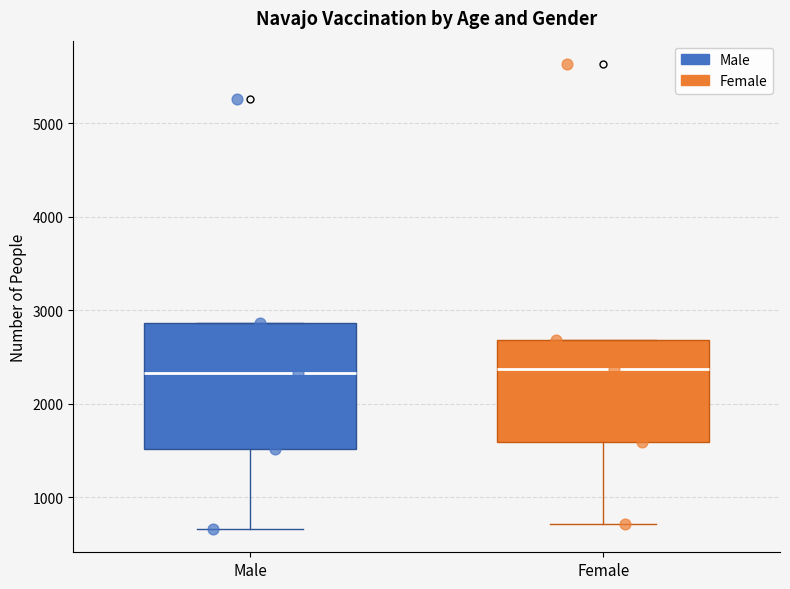

Reading left to right, read every box against the y-axis: the position of its median line, the range the box covers, and the ends of its whiskers. The values are not printed on the chart, so give them approximately, as read against the axis.

Male: median 2300, box 1500 to 2900, whiskers 700 to 2900
Female: median 2400, box 1600 to 2700, whiskers 700 to 2700